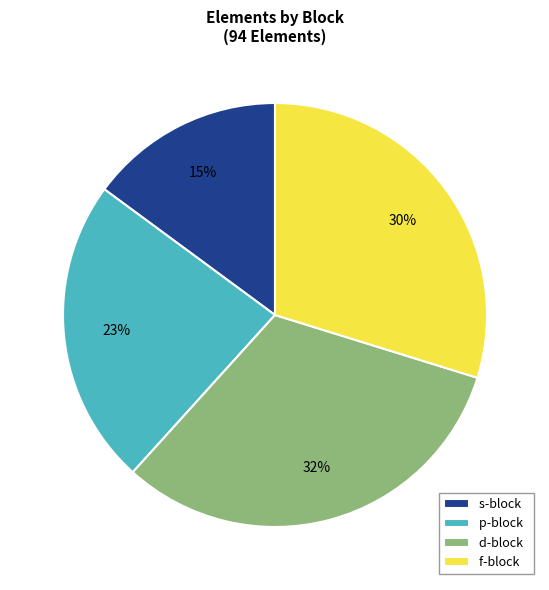

To the nearest percent, what is the average slice percentage?

25%